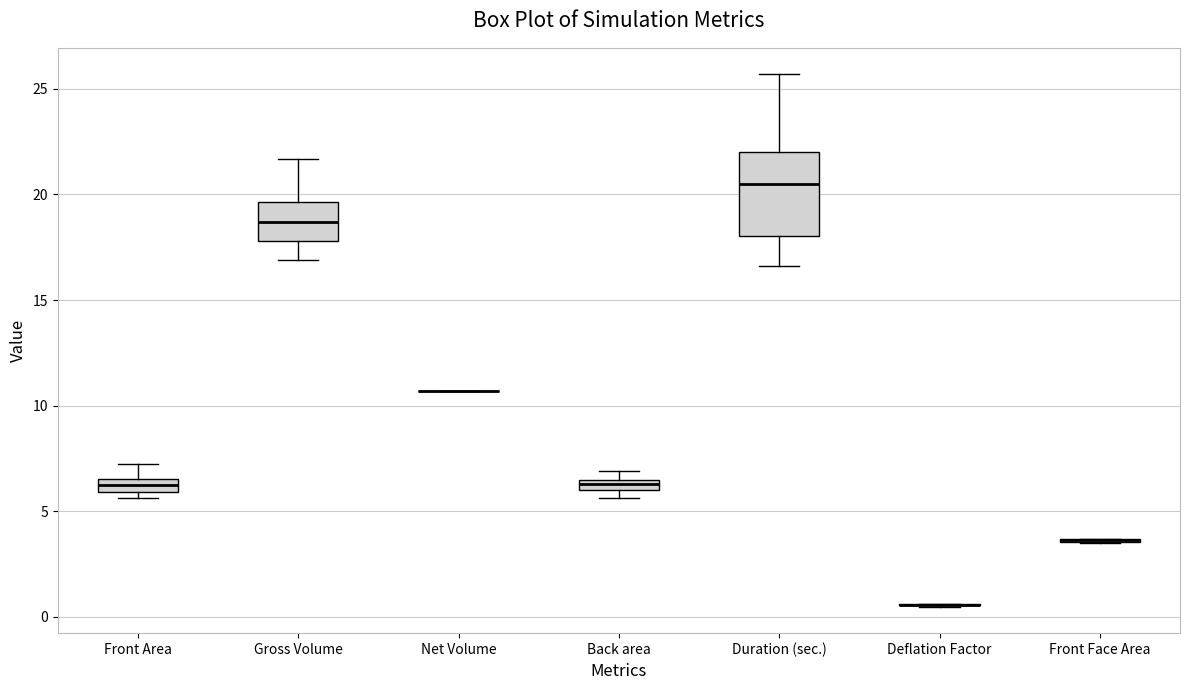

Comparing the boxes themselves (not the whiskers), which one is the tallest?

Duration (sec.)